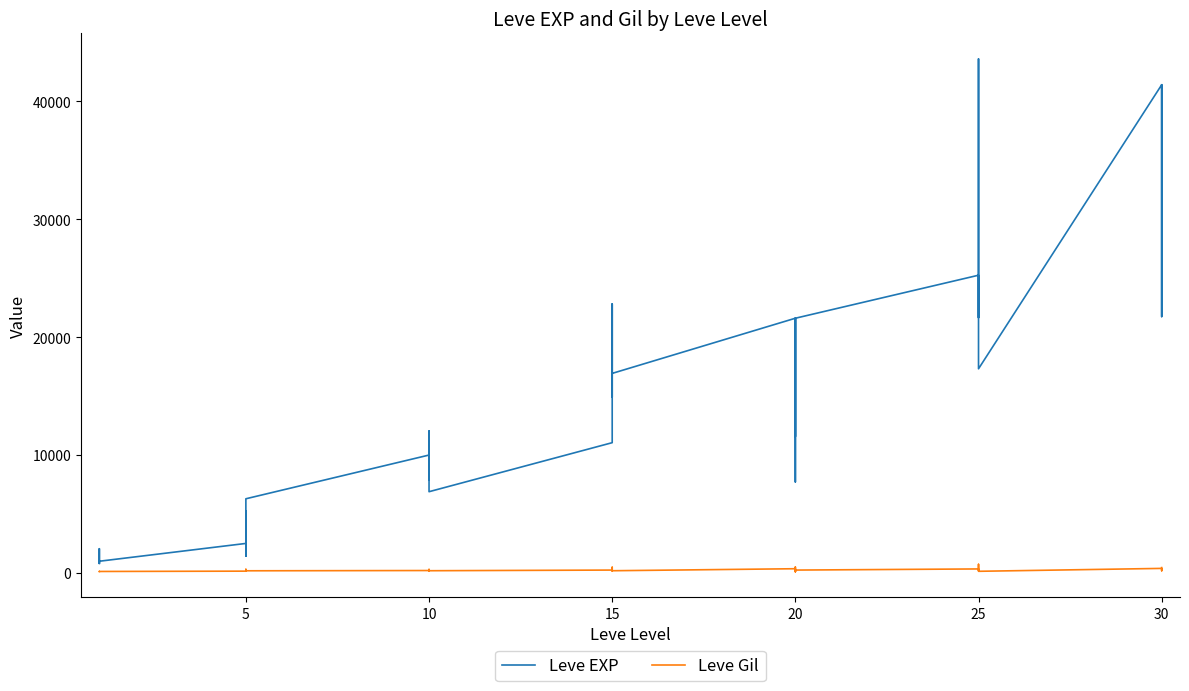

How many lines are shown in the chart?

2